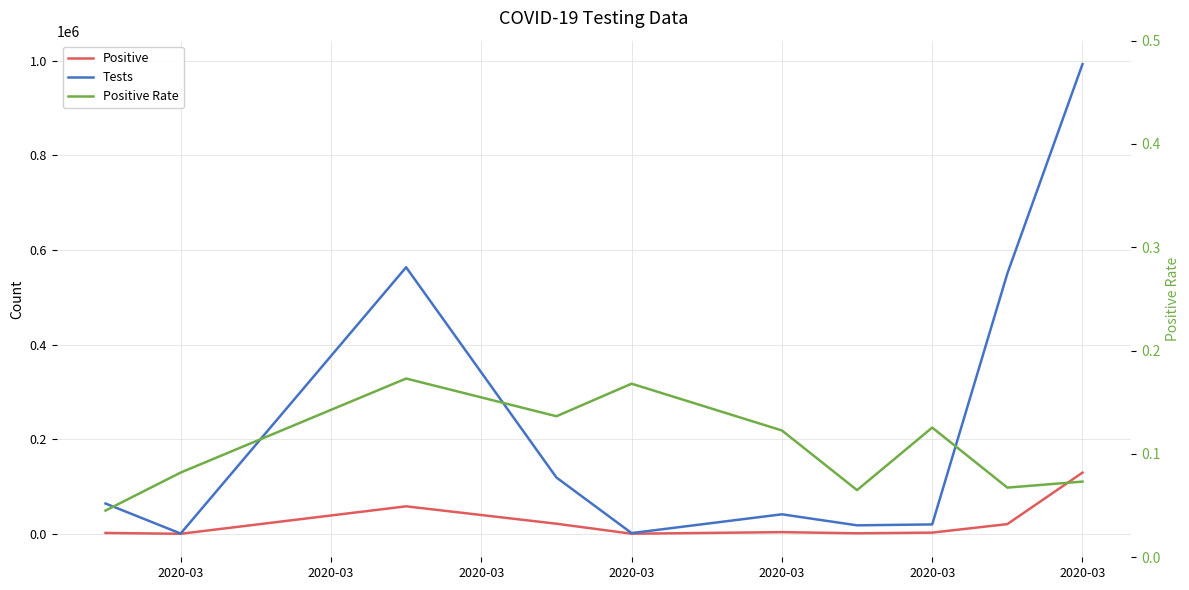

Rank the series by their maximum value, from lowest to highest.

Positive Rate, Positive, Tests